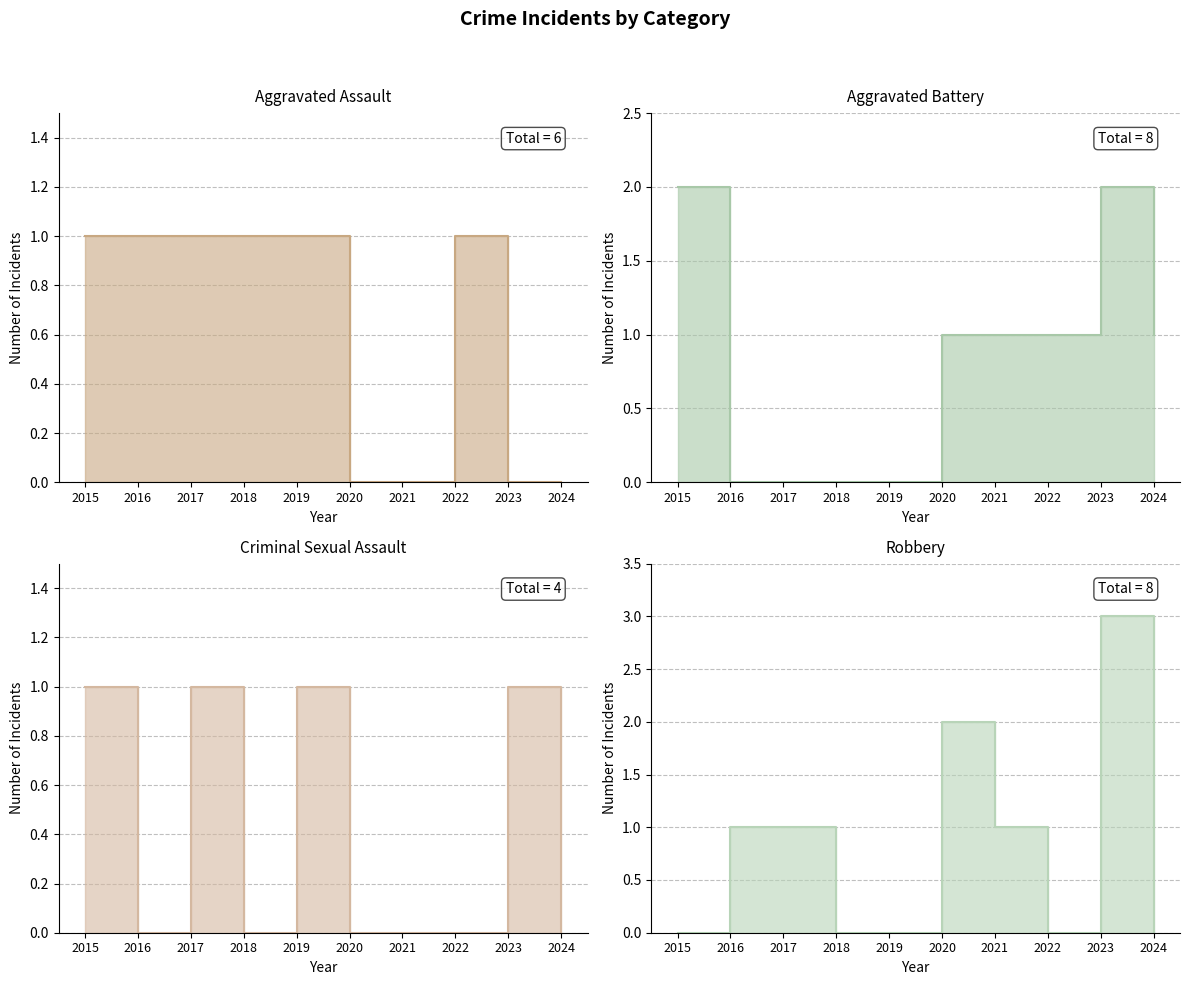

At 2015, list the series in order from smallest to largest.

Robbery, Aggravated Assault, Criminal Sexual Assault, Aggravated Battery